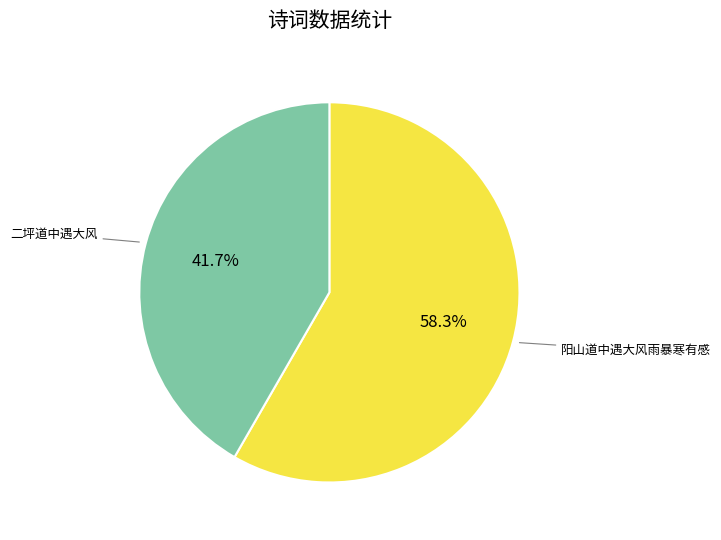

How many slices are in this pie chart?

2